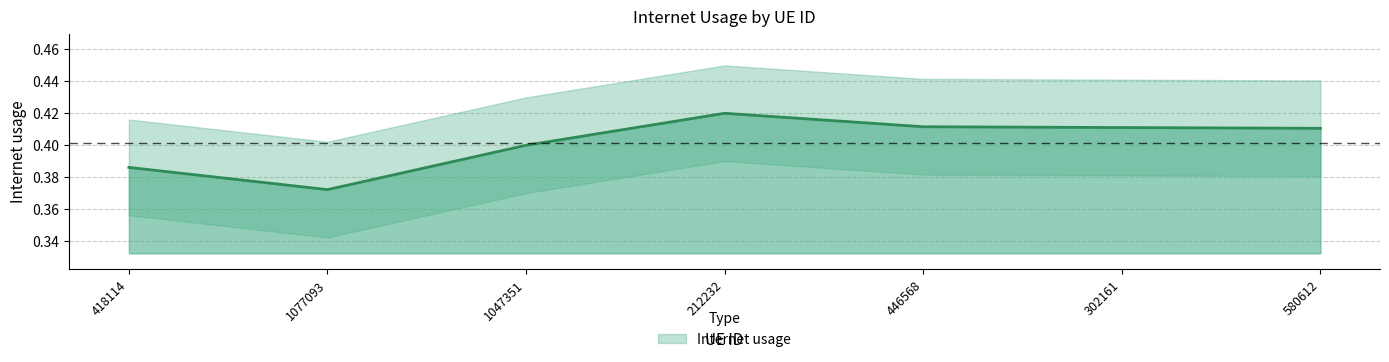

True or false: the data shows 0.4 at 212232.

True